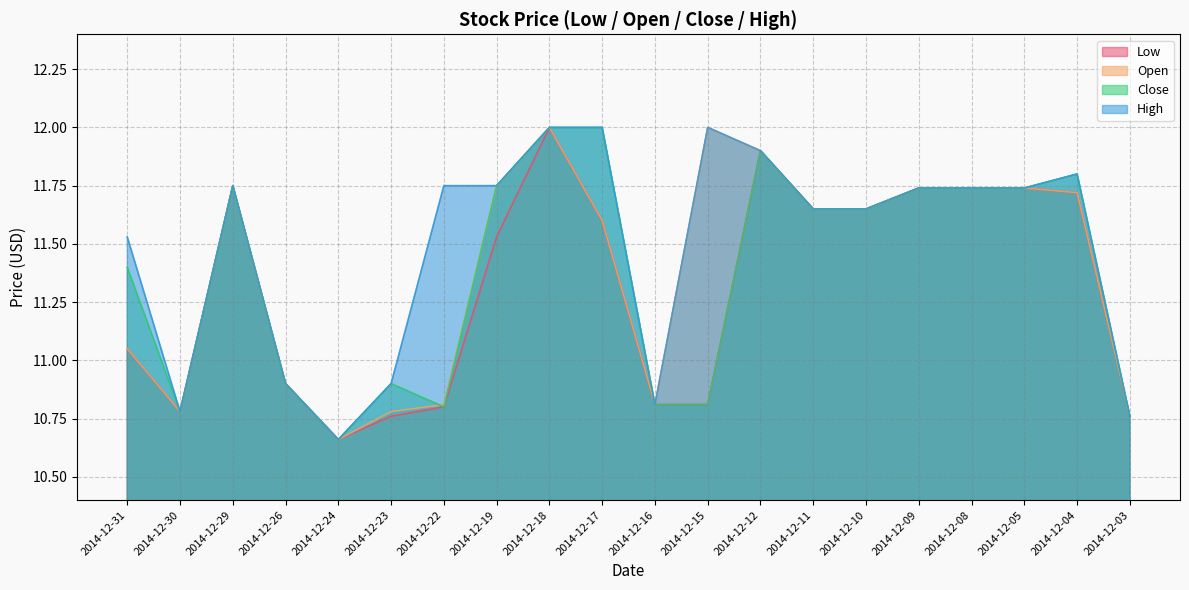

What is the value of the High point at the 8th from the left?

11.8